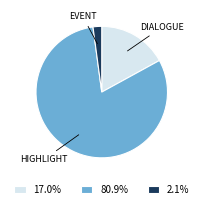

Is there a majority slice in this chart?

Yes